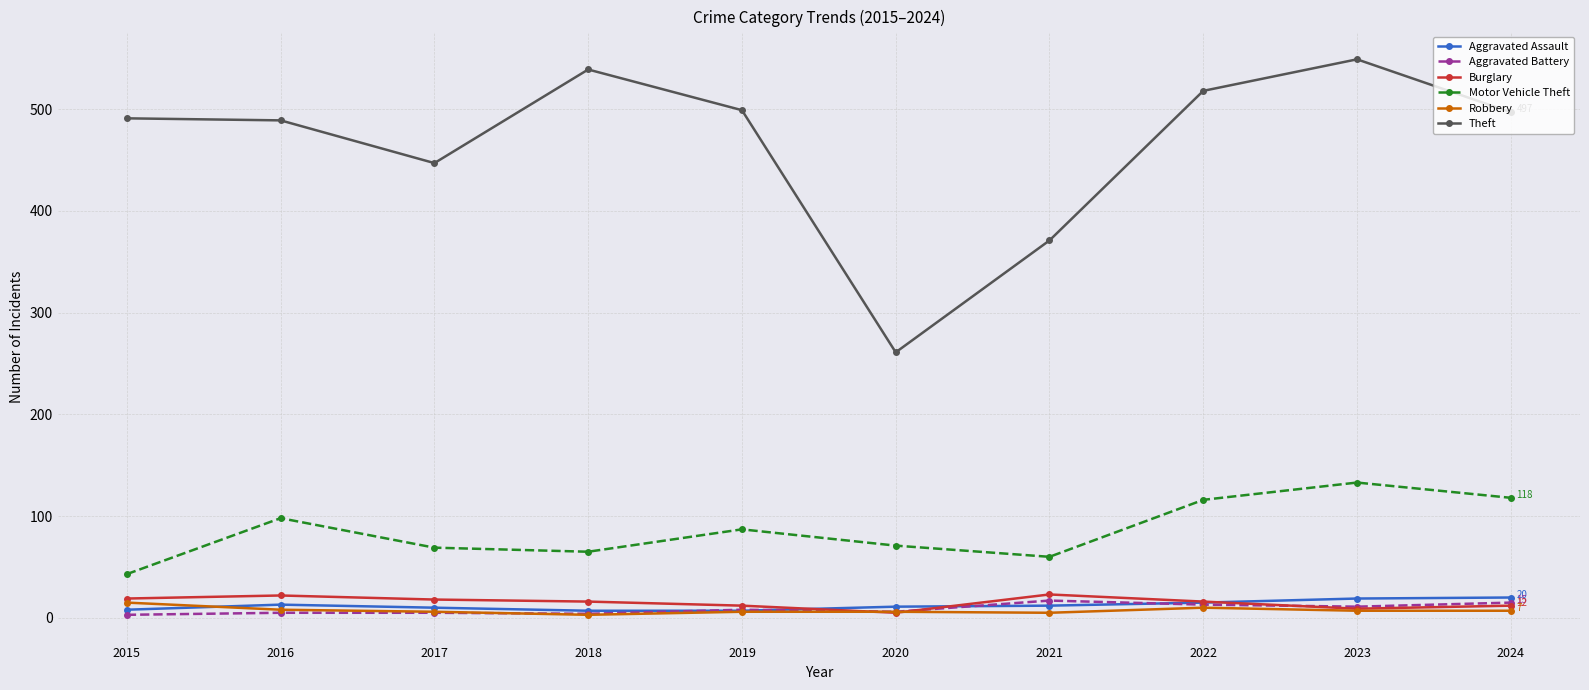

How many lines are shown in the chart?

6